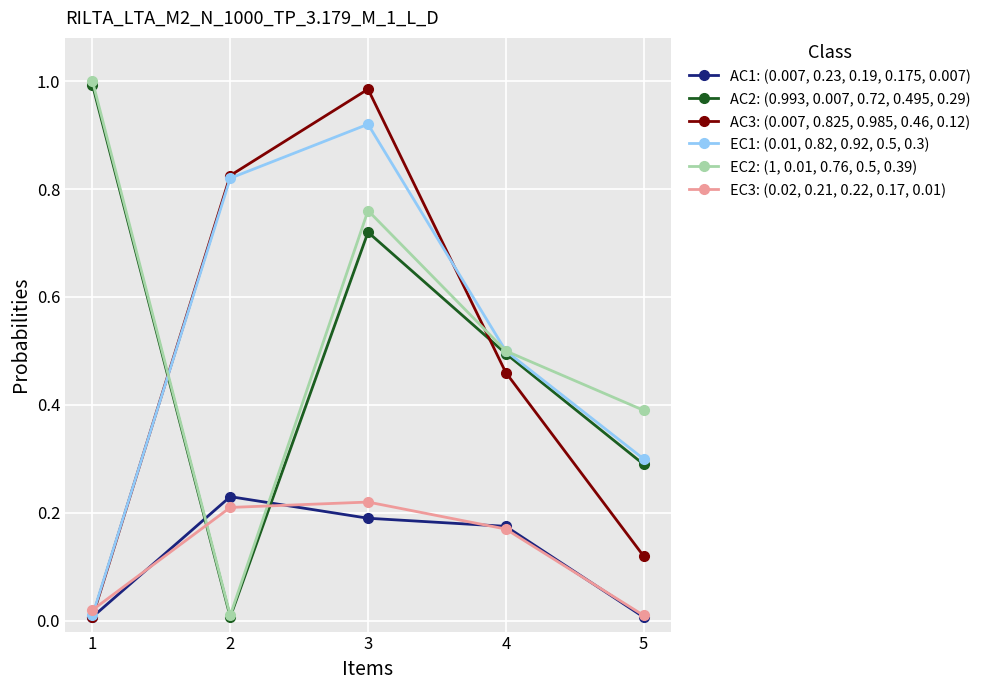

True or false: AC2: (0.993, 0.007, 0.72, 0.495, 0.29) has more than 2 points higher than both neighbors.

False